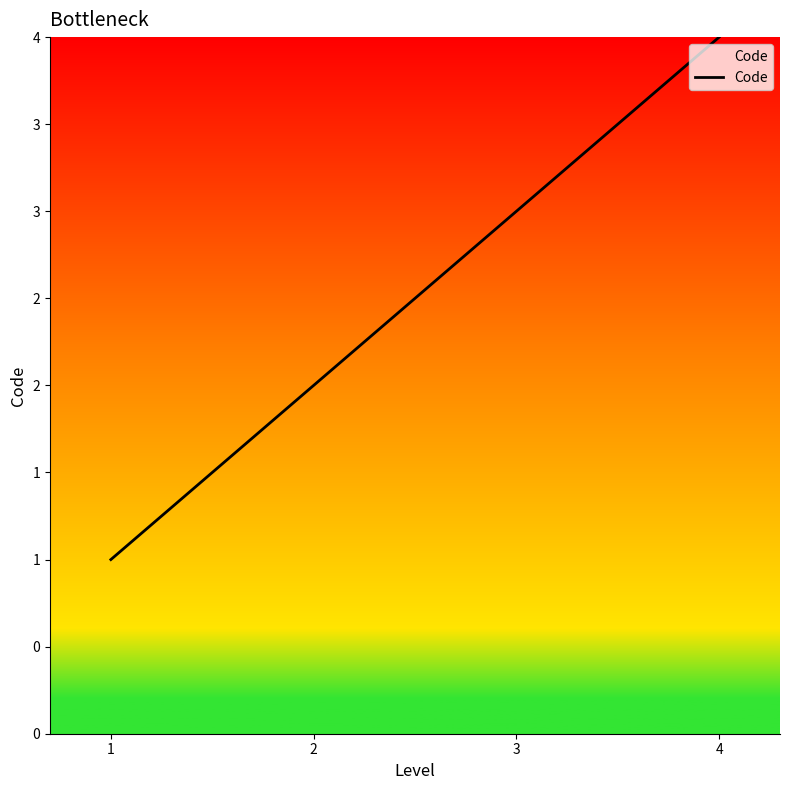

What is the sum of all values?

10